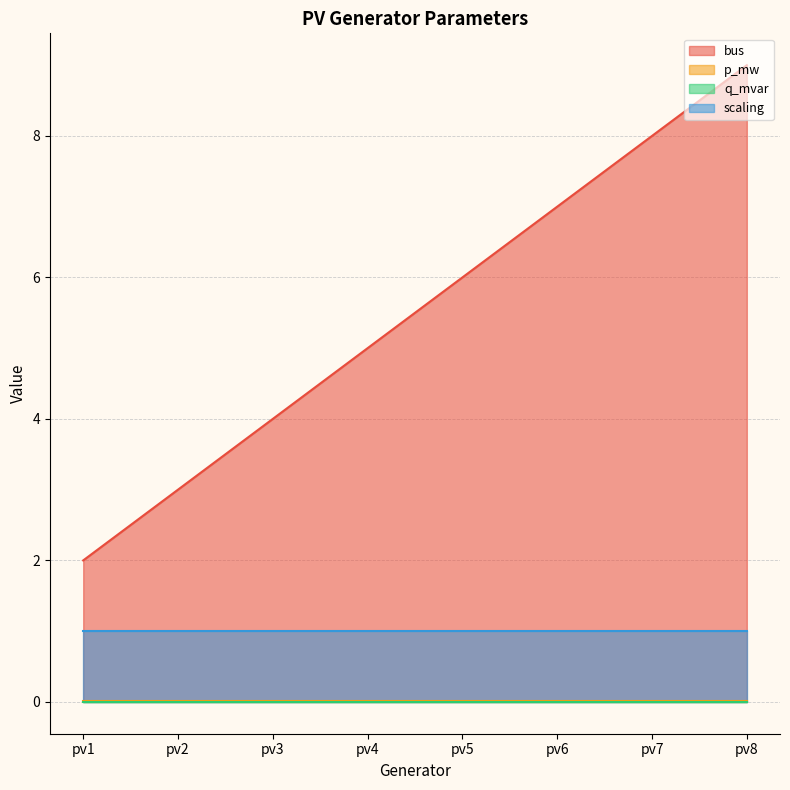

True or false: p_mw and bus cross at least once.

False